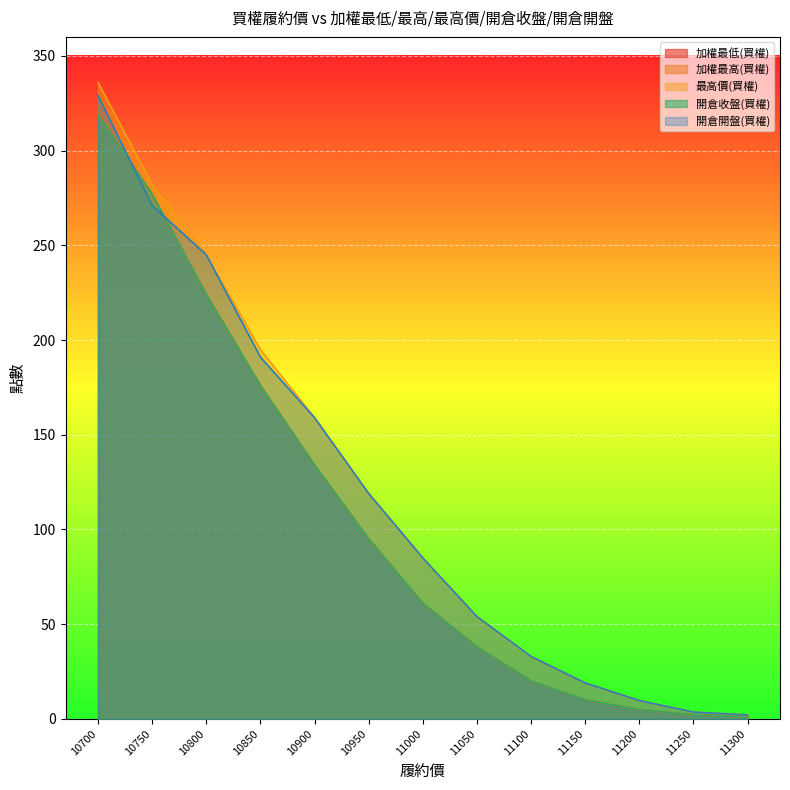

What are all the series names shown in the legend?

加權最低(買權), 加權最高(買權), 最高價(買權), 開倉收盤(買權), 開倉開盤(買權)